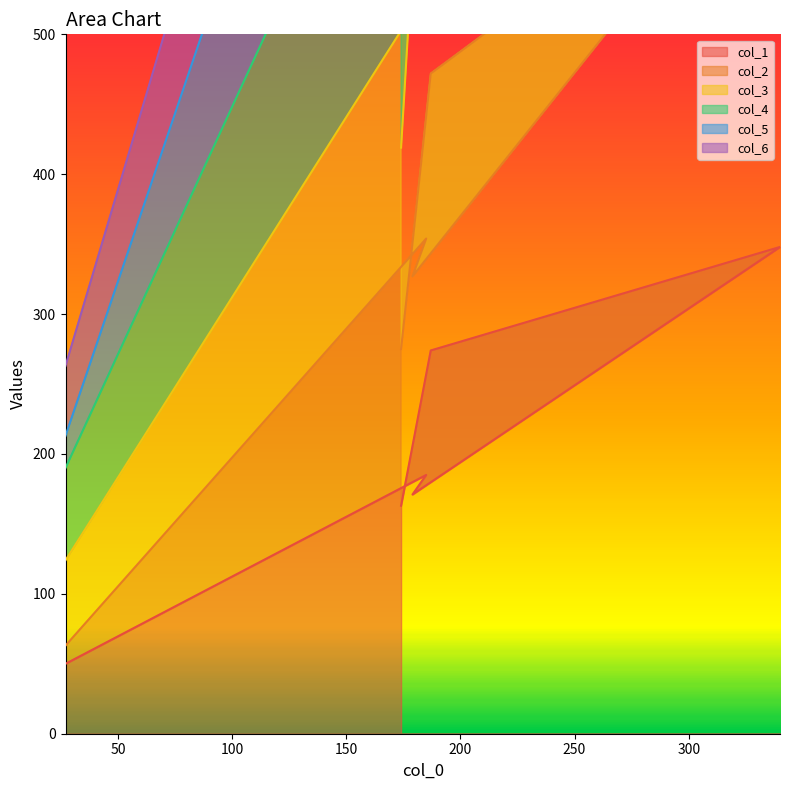

What is the maximum value shown in the chart?

2060